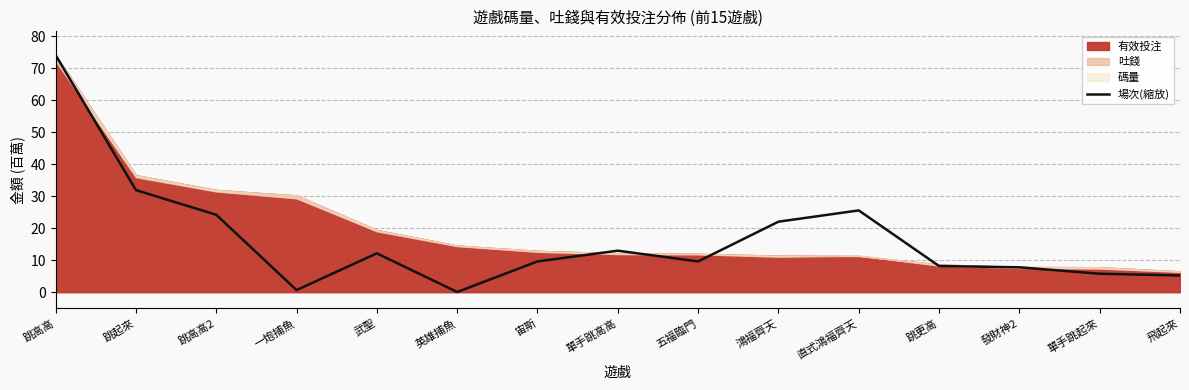

The value at 跳更高 is 8.2. True or false?

True